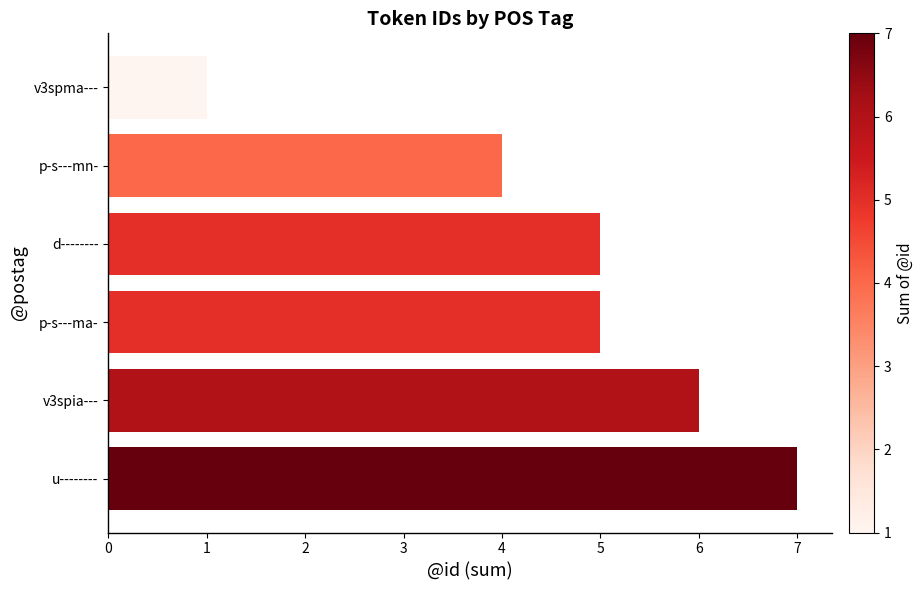

Where is the data nearest to the value 4?

p-s---mn-